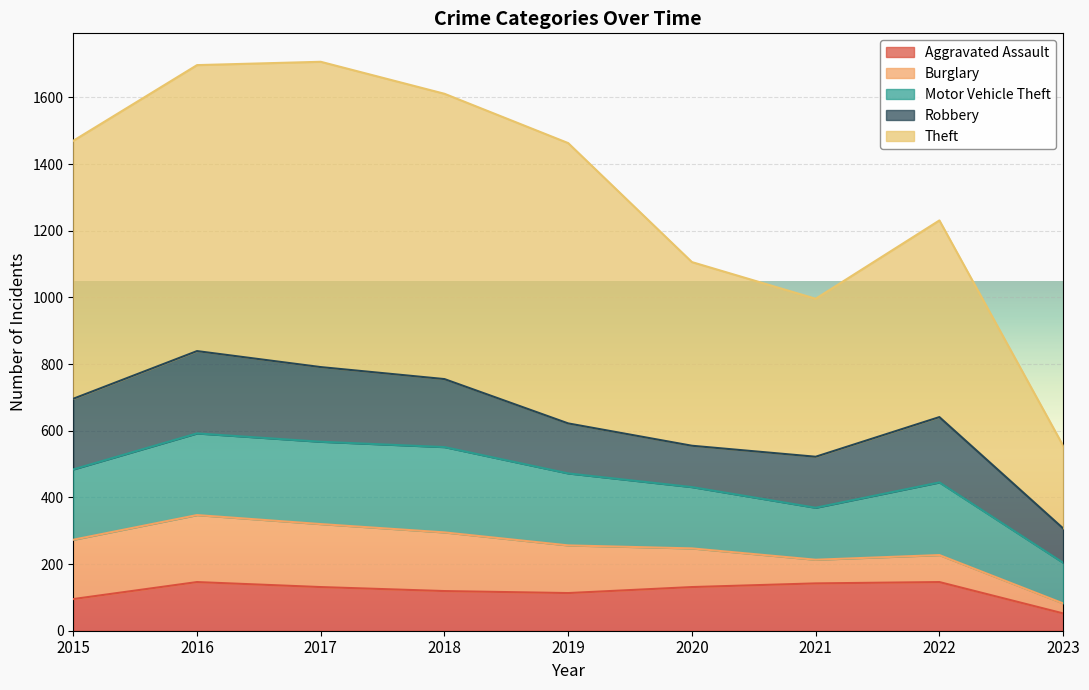

Does the chart display data point markers on the line(s)?

No